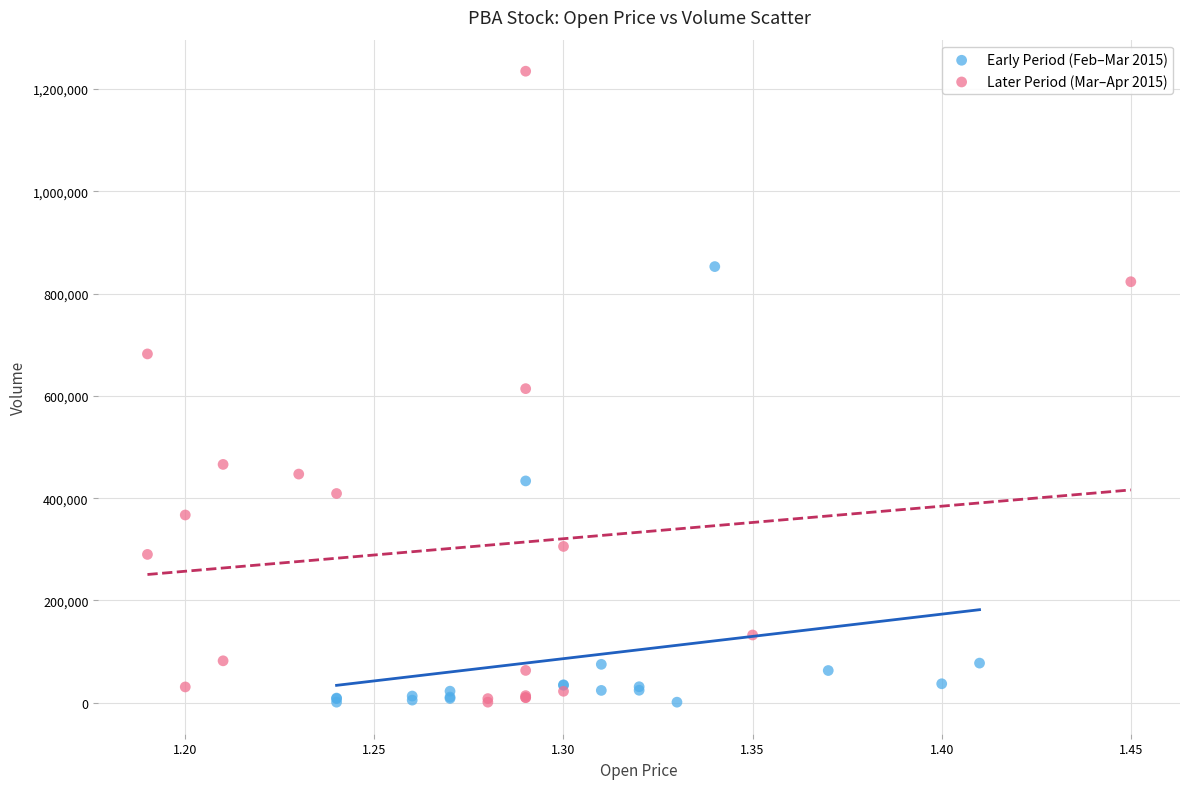

Which series has the widest spread of Y values?

Later Period (Mar–Apr 2015)